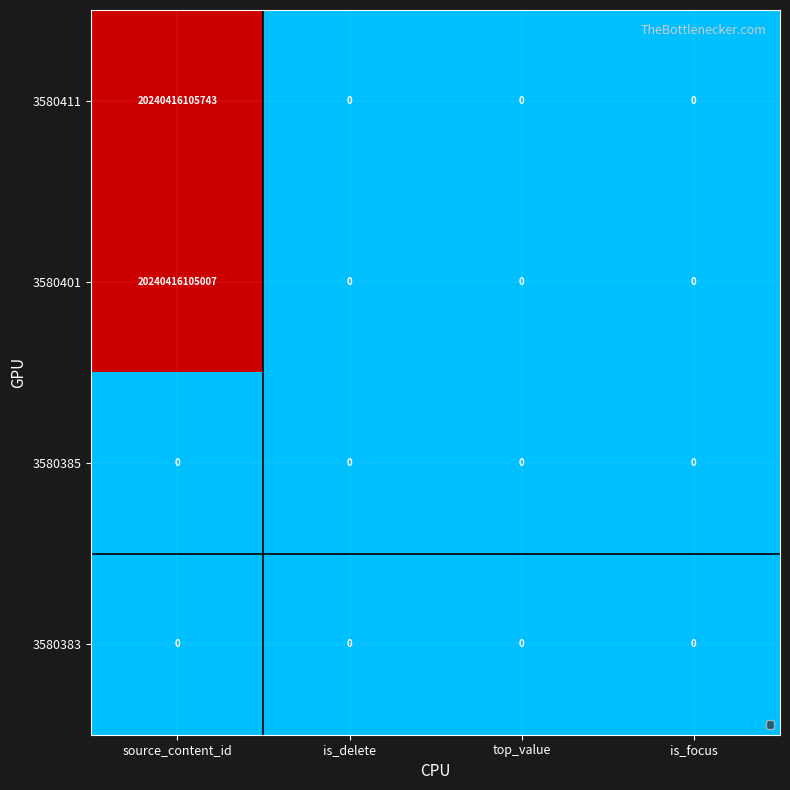

Which label corresponds to the largest value in the chart?

source_content_id